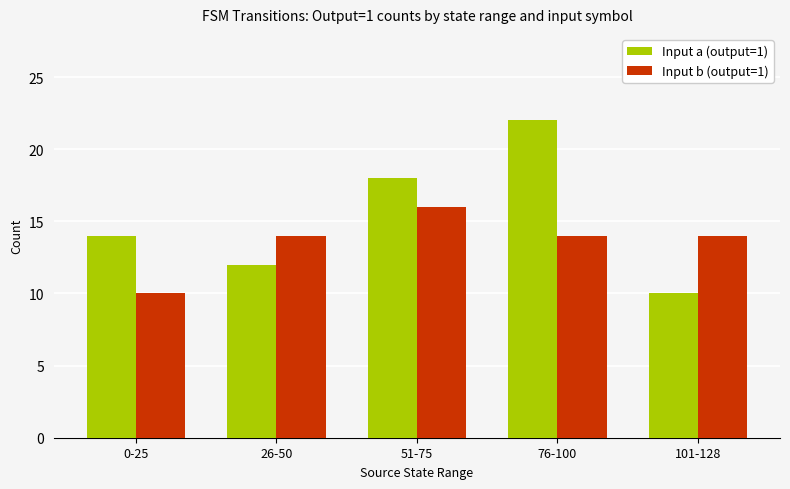

What is the spread (max minus min) of values at 101-128?

4